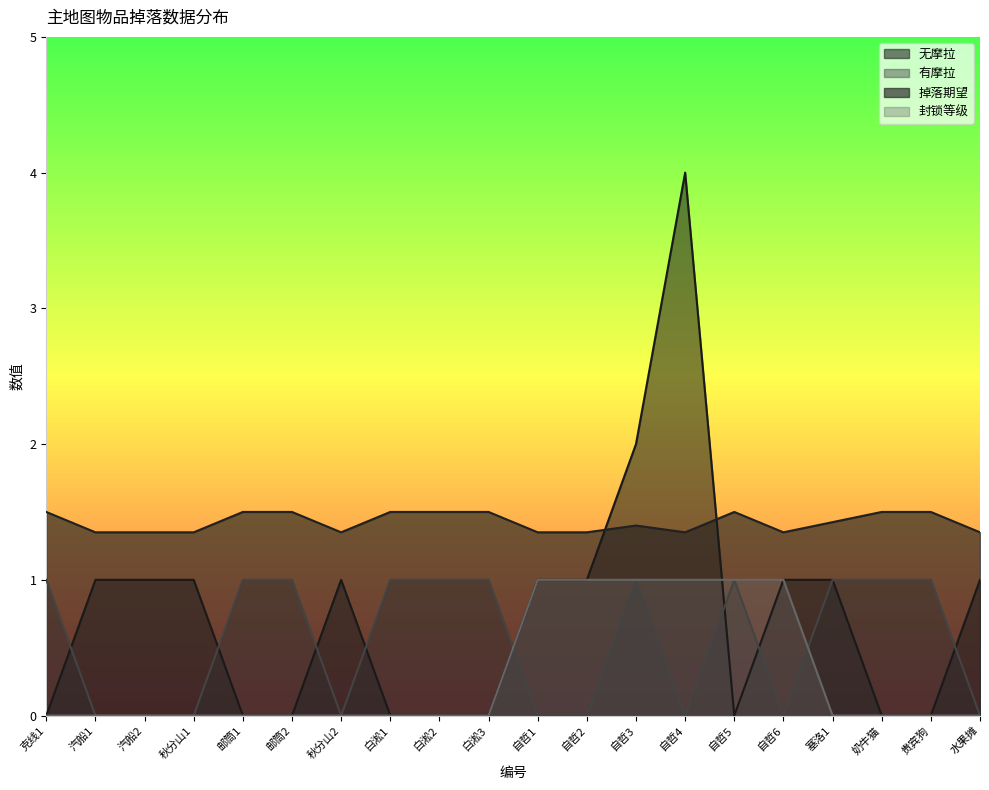

How many data points in 封锁等级 are above 0?

6